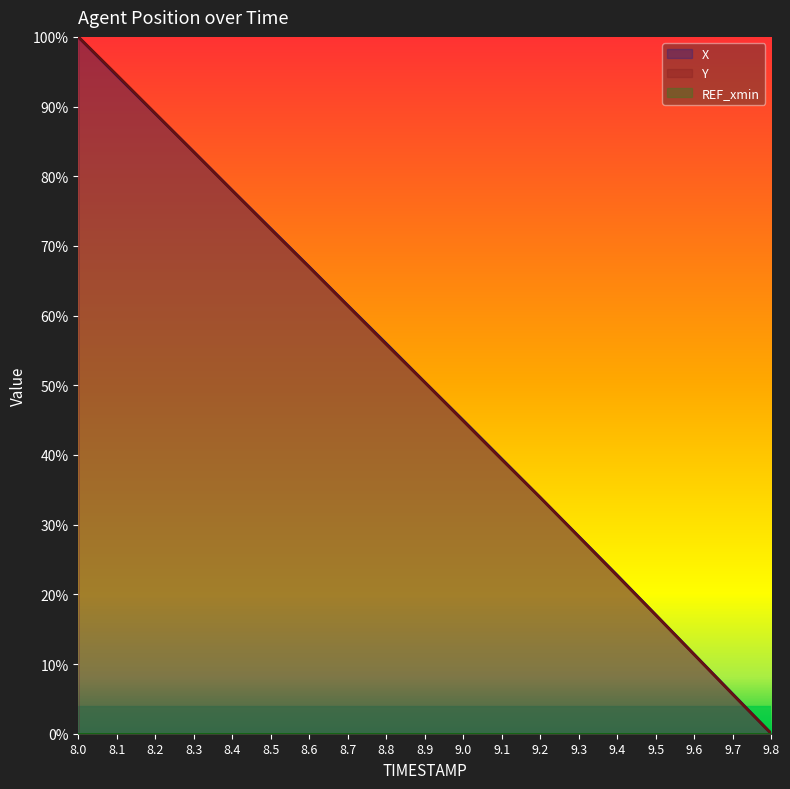

Does the chart display data point markers on the line(s)?

No